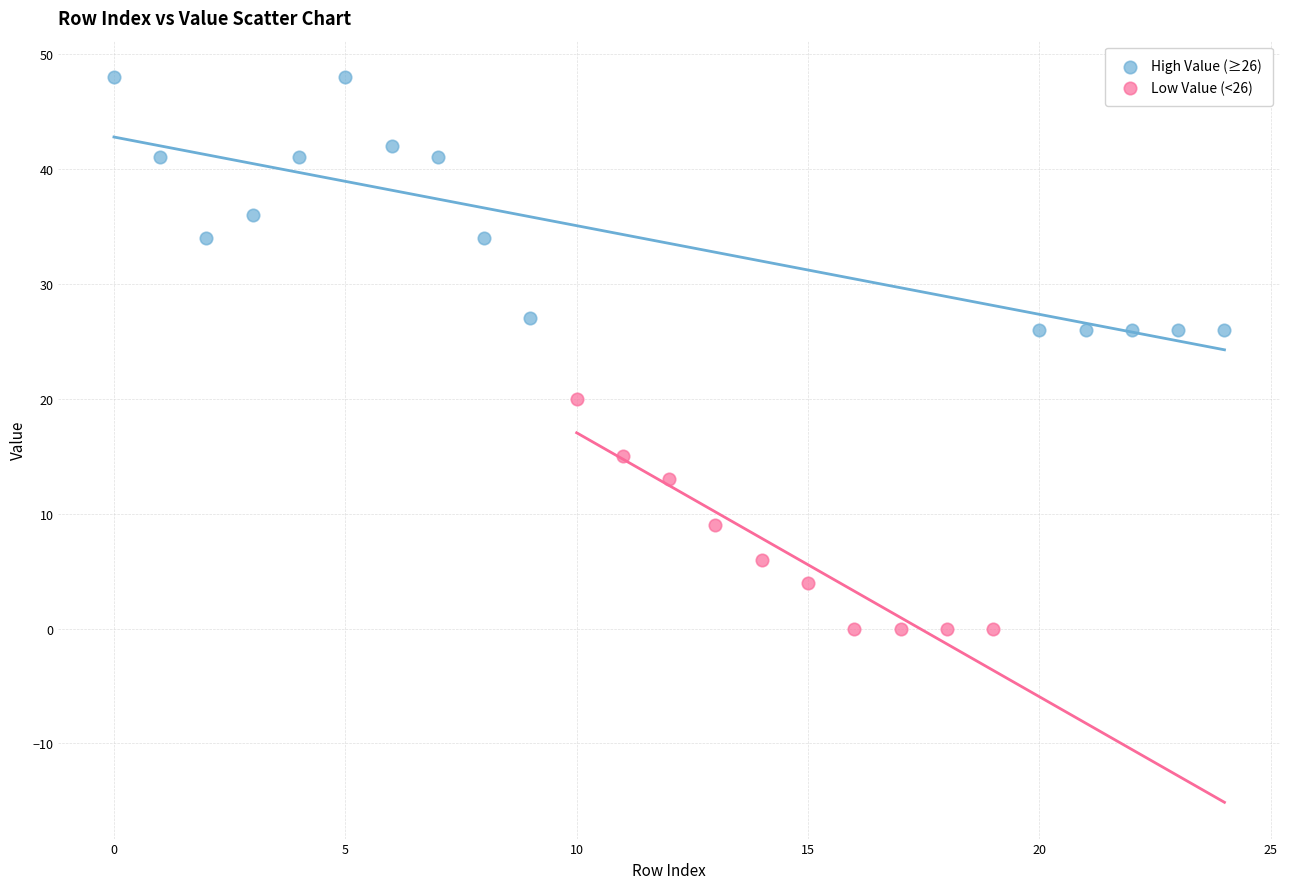

Which series has the largest Y range (max minus min)?

High Value (≥26)